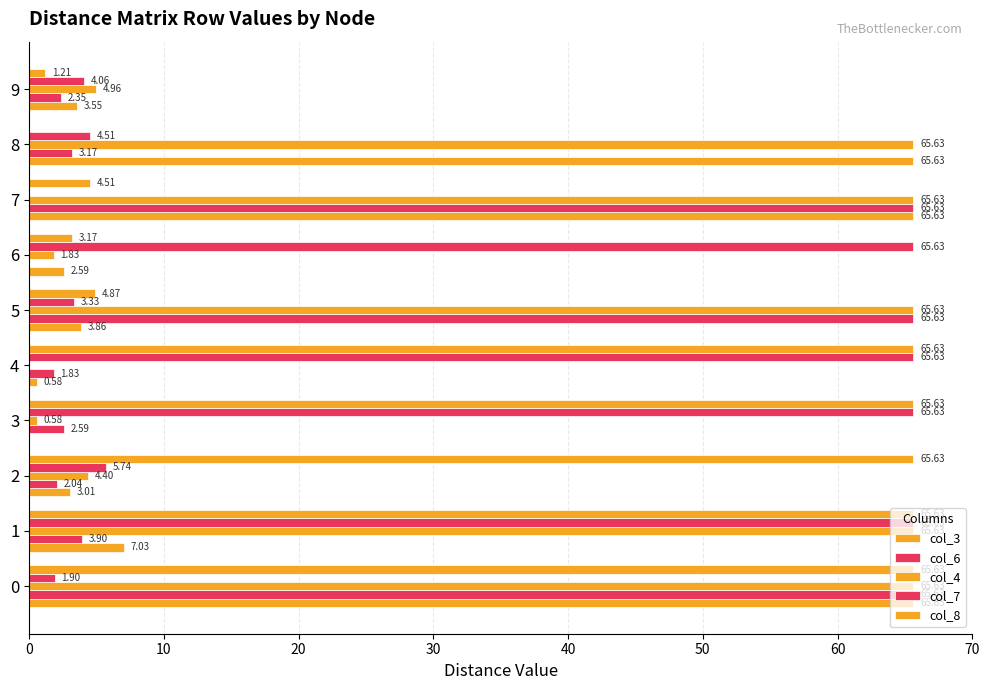

How many categories are shown in the chart?

10